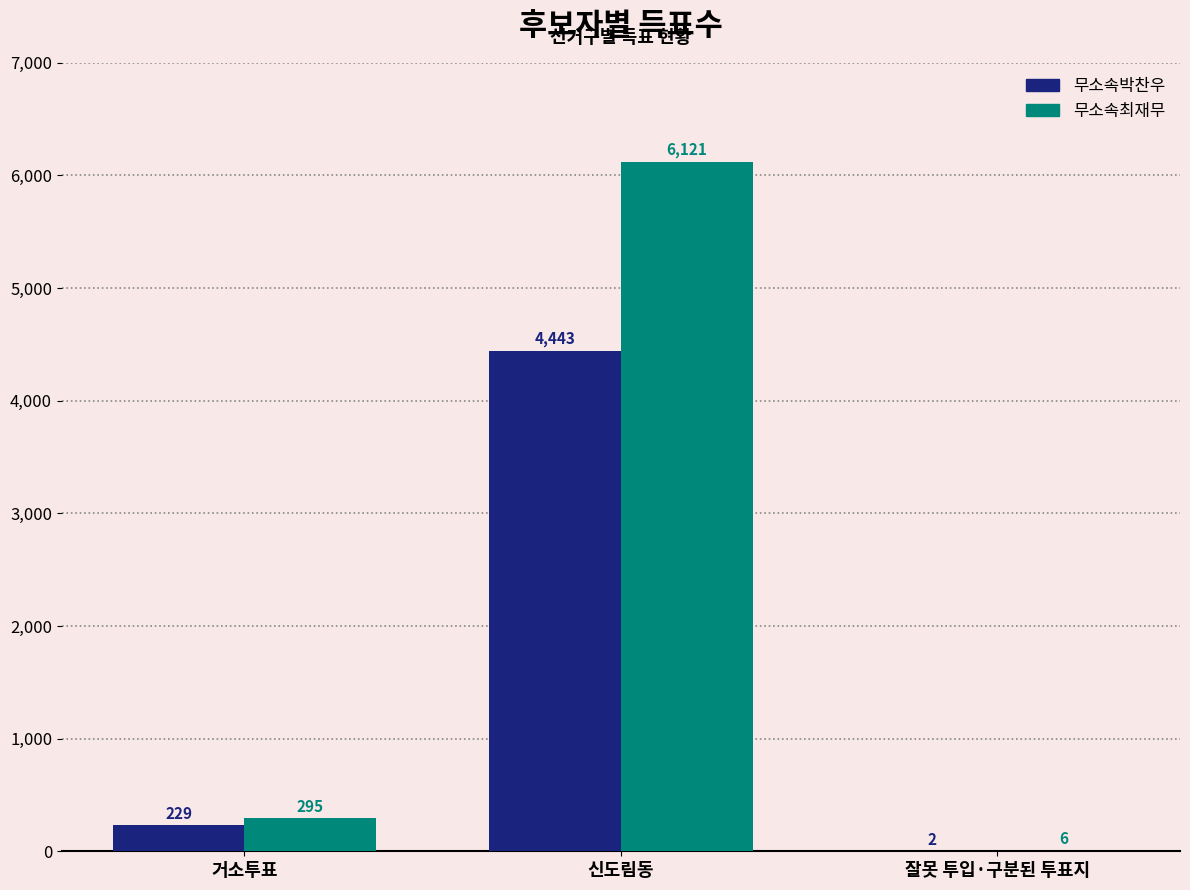

Between 거소투표 and 잘못 투입·구분된 투표지, which series saw the biggest shift?

무소속최재무